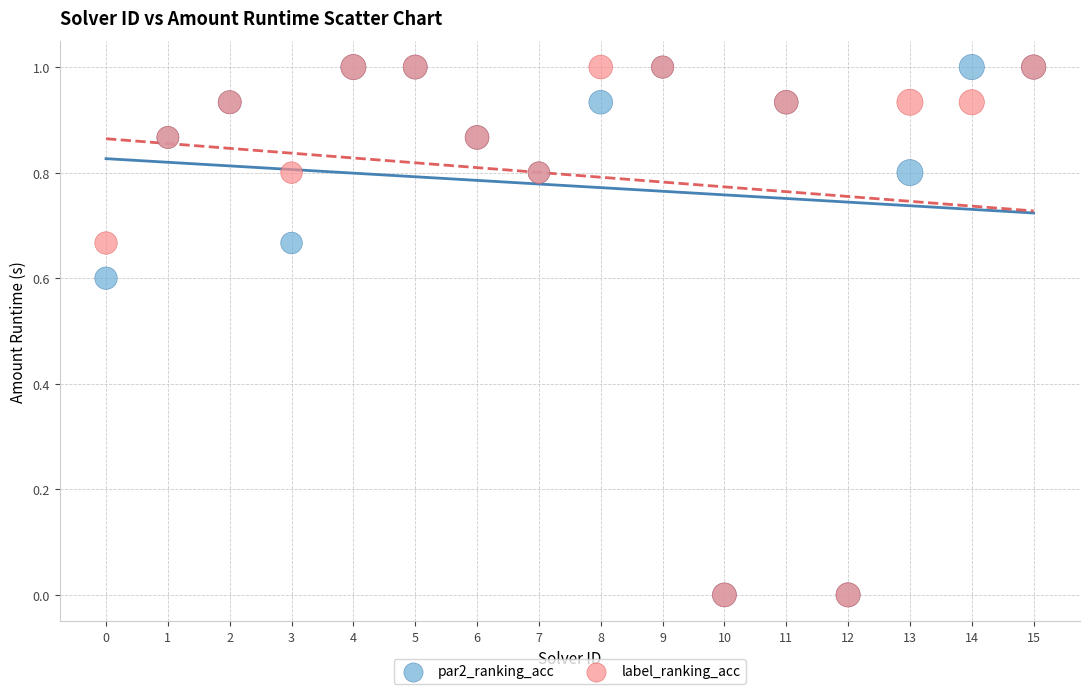

What are all the series names shown in the legend?

par2_ranking_acc, label_ranking_acc